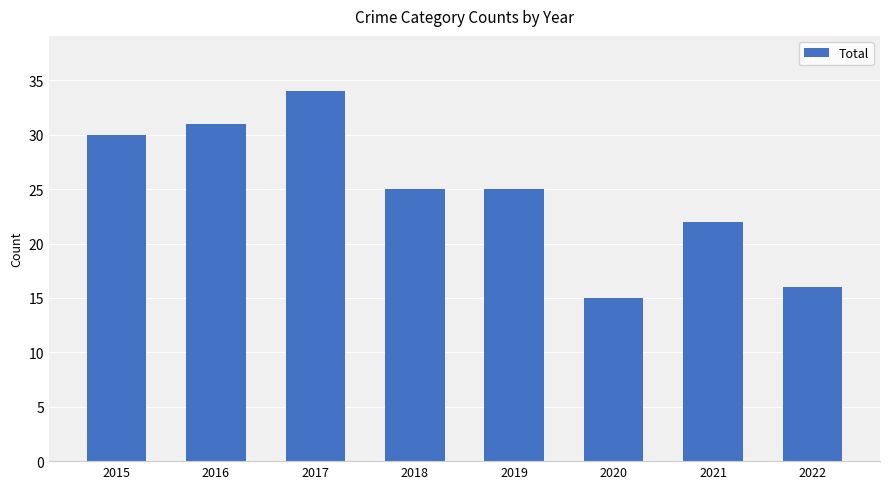

What is the sum of the values at 2019 and 2017?

59